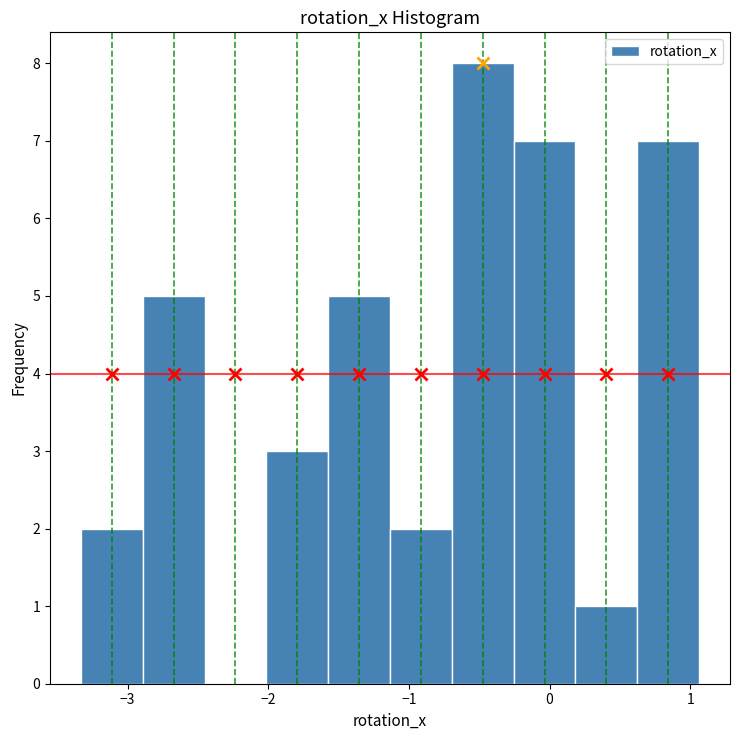

Which range on the x-axis has the tallest bar?

-0.7 to -0.3